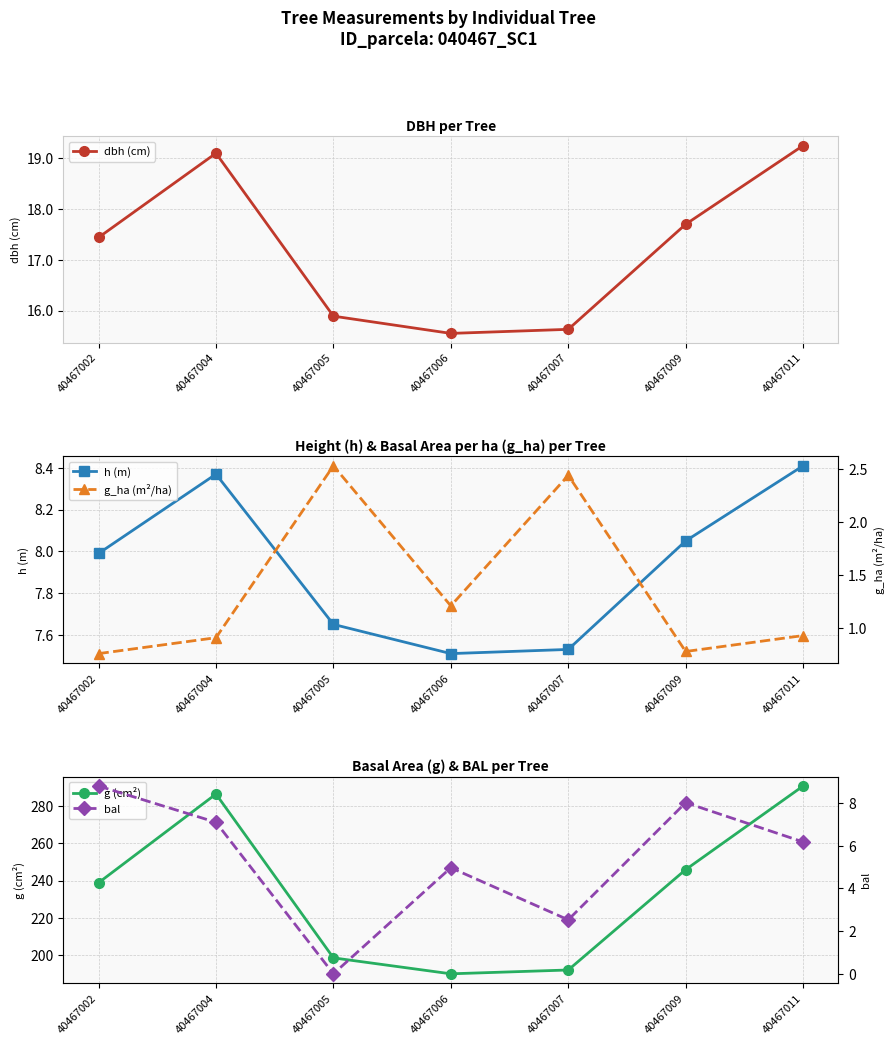

Is the value of dbh (cm) at 40467002 greater than the value of bal at 40467005?

Yes